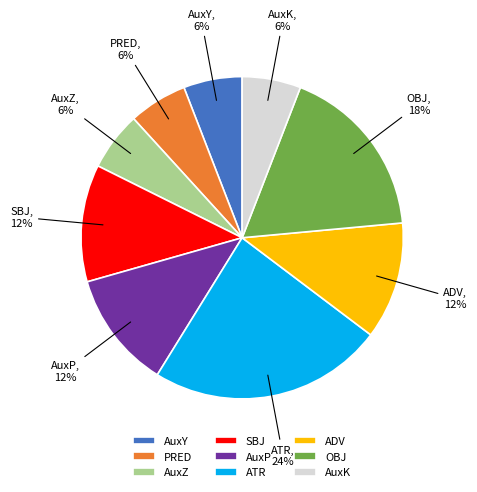

Combined, do OBJ and AuxZ account for over 50%?

No